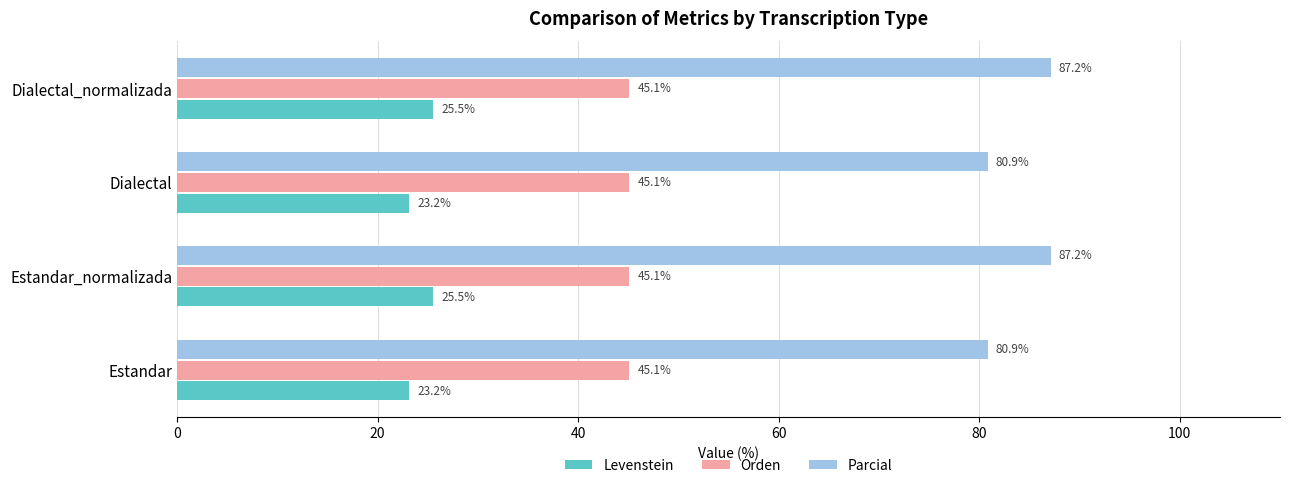

Rank the series by their maximum value, from highest to lowest.

Parcial, Orden, Levenstein